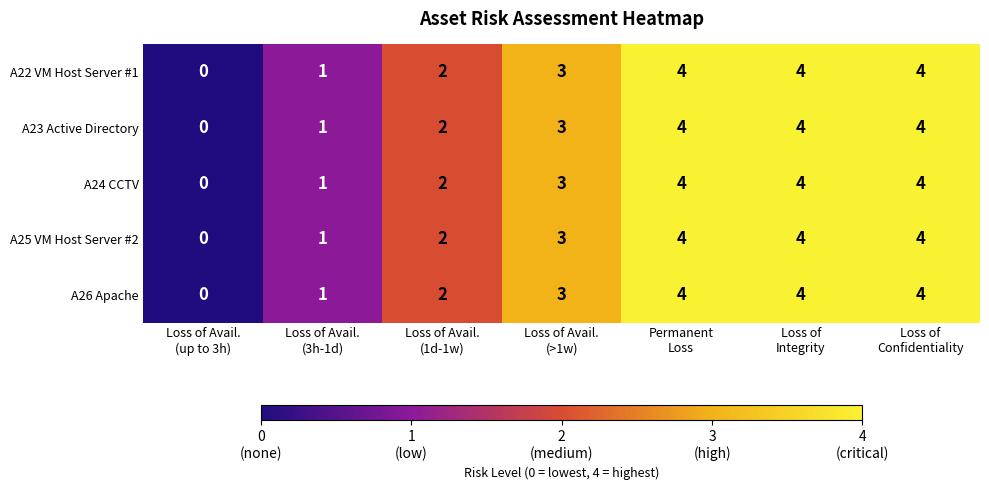

How many distinct data groups are displayed?

5